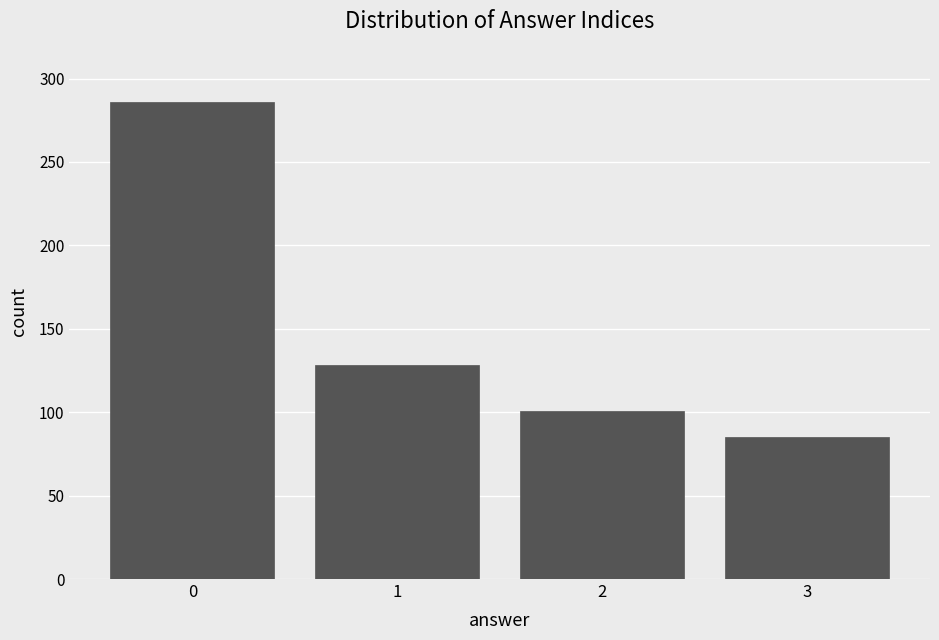

Reading left to right, list every bar in this chart as the range it spans on the x-axis followed by its height. The values are not printed on the chart, so give them approximately, as read against the axis.

-0.5 to 0.5: 285
0.5 to 1.5: 130
1.5 to 2.5: 100
2.5 to 3.5: 85